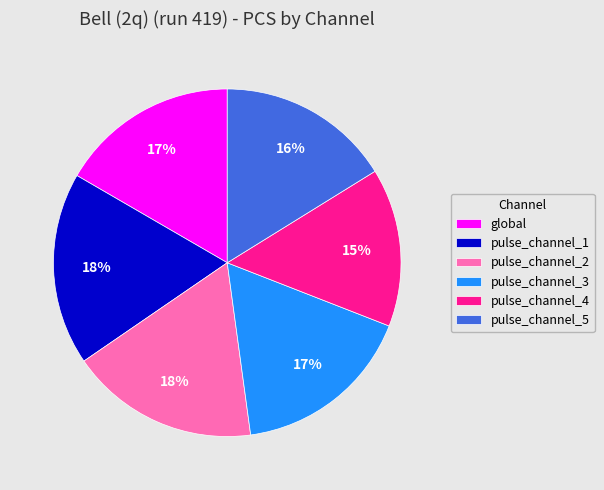

To the nearest percent, what is the difference between the pulse_channel_4 and global slice percentages?

2%